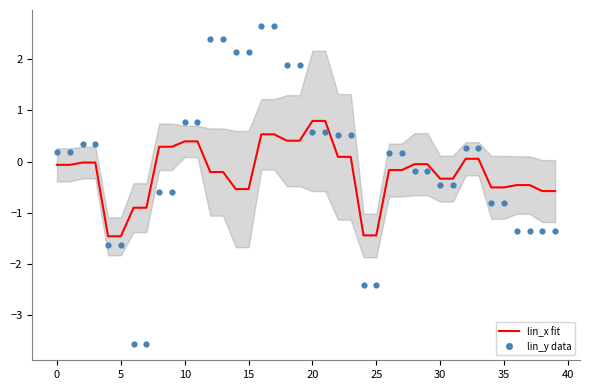

Which series contains the highest Y value?

lin_y data